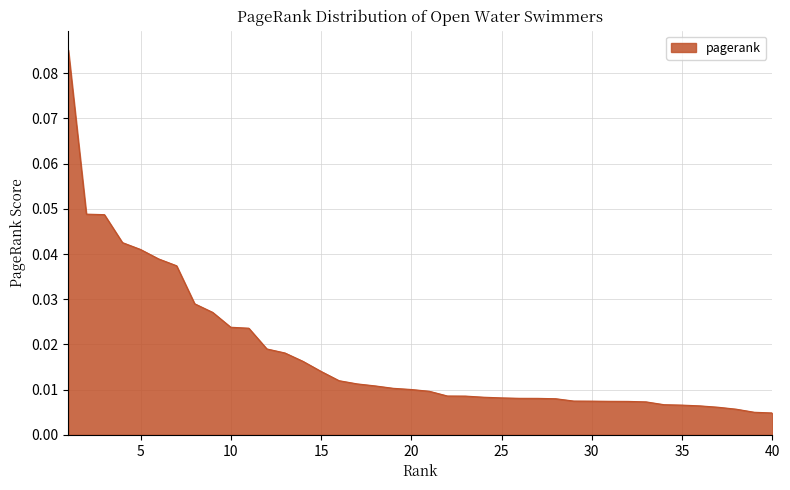

True or false: the data has more than 0 interior local peaks.

False